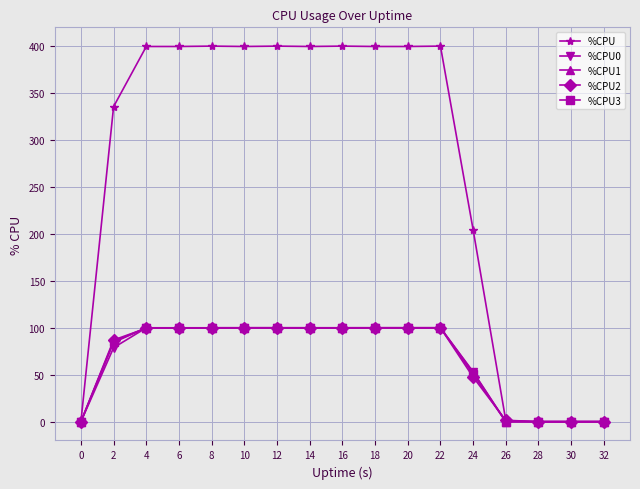

Which series has the largest total across all categories?

%CPU